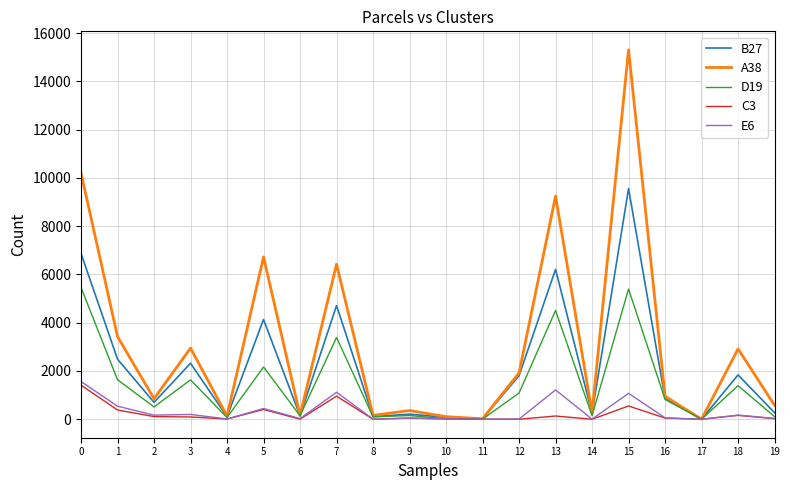

What is the maximum value shown in the chart?

15304